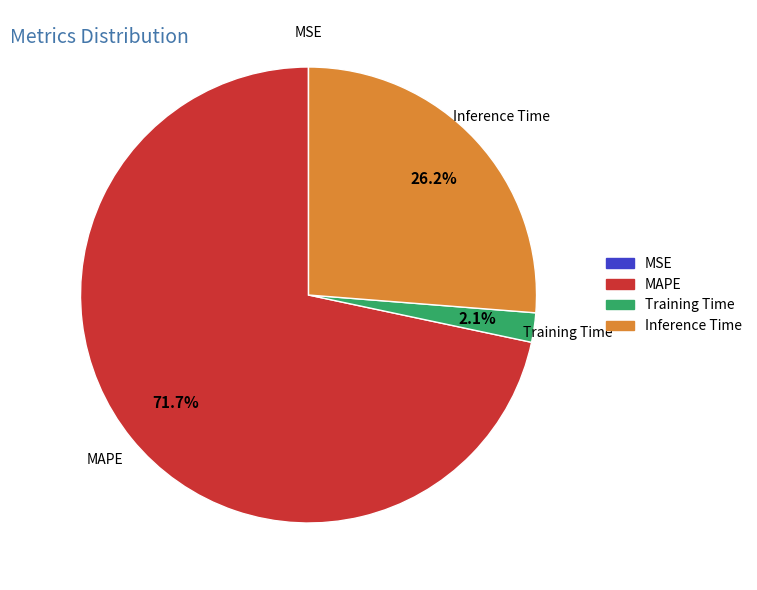

Combined, do Training Time and Inference Time account for over 50%?

No